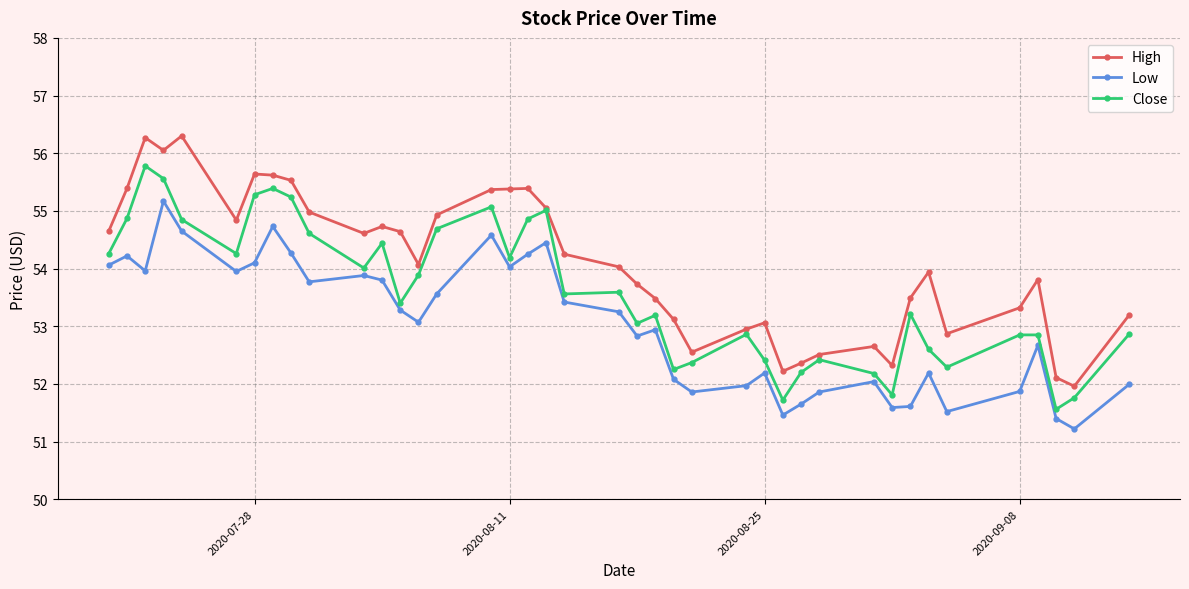

True or false: High has more than 1 points higher than both neighbors.

True